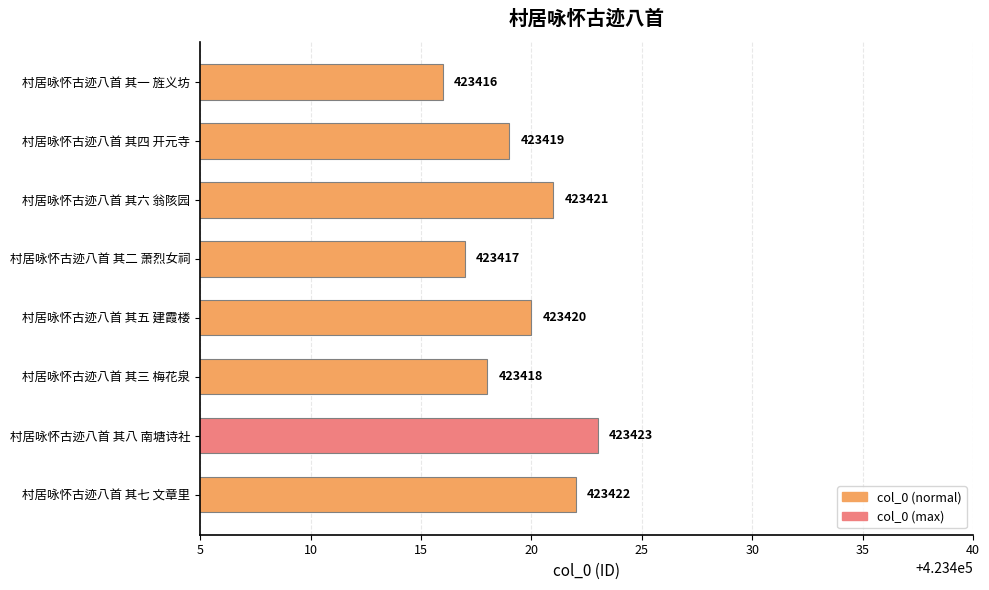

Is it true that the value at 村居咏怀古迹八首 其四 开元寺 is 604924?

False